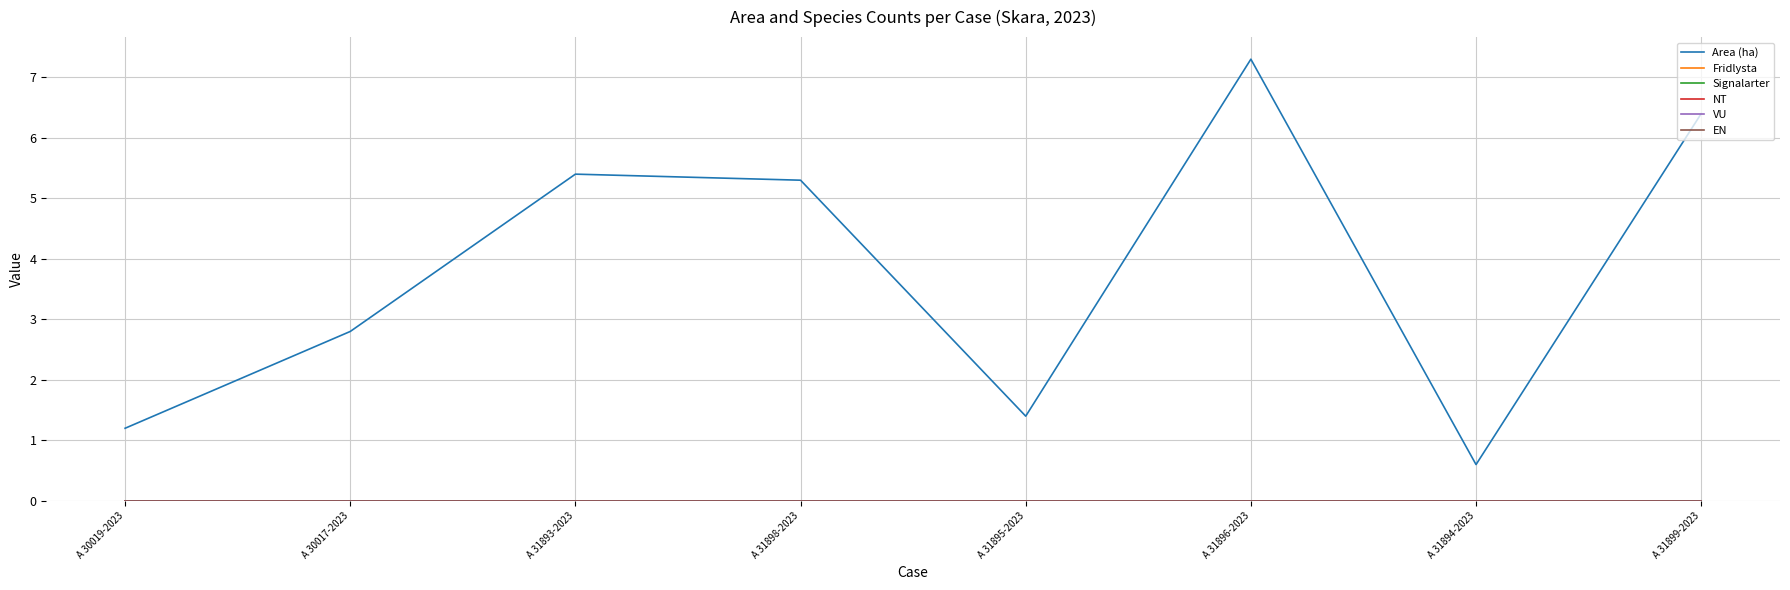

Rank the series at A 31896-2023 from lowest to highest value.

Fridlysta, Signalarter, NT, VU, EN, Area (ha)